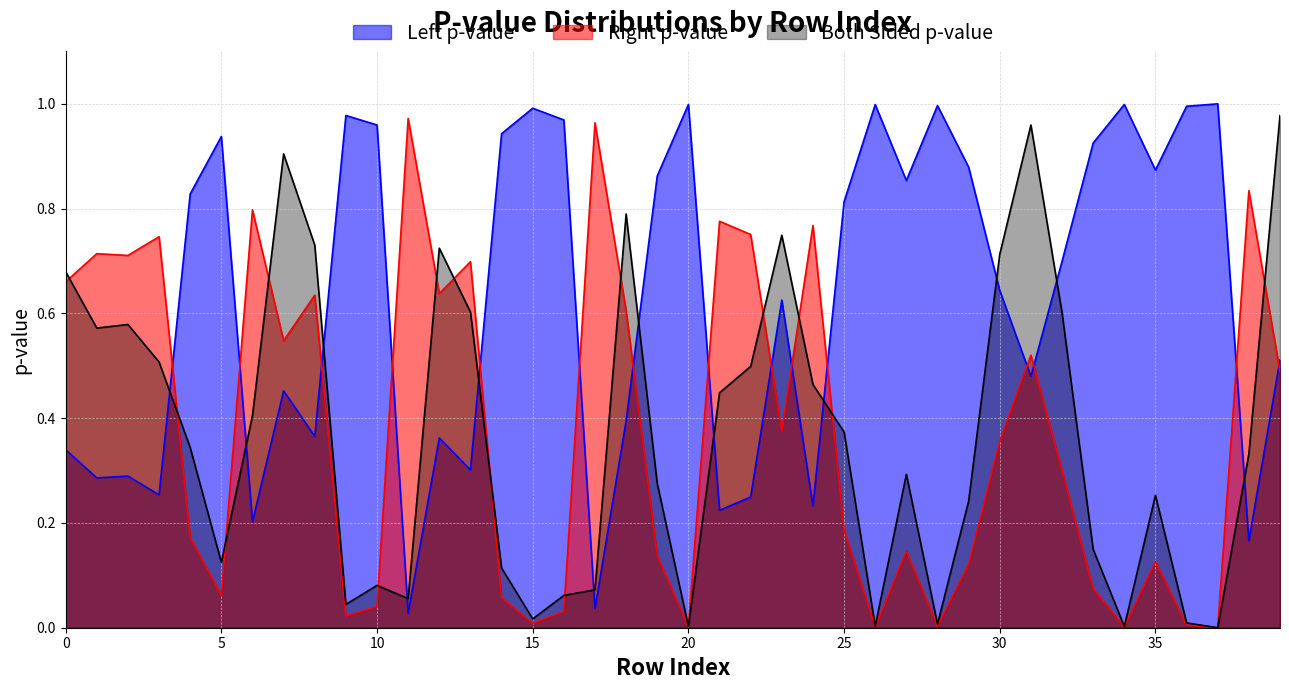

What is the spread (max minus min) of values at 17?

0.9